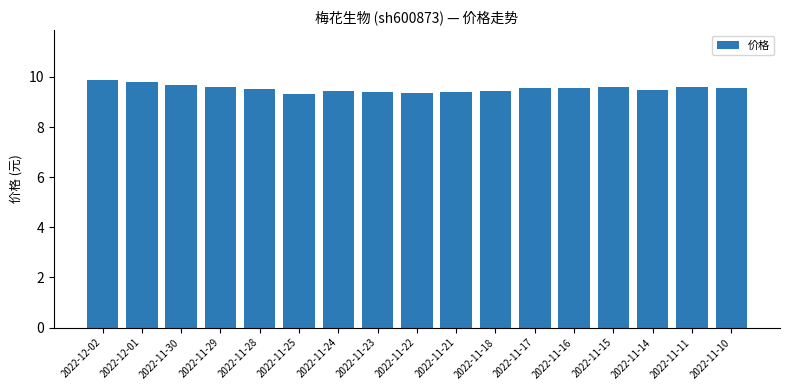

How many categories are shown in the chart?

17